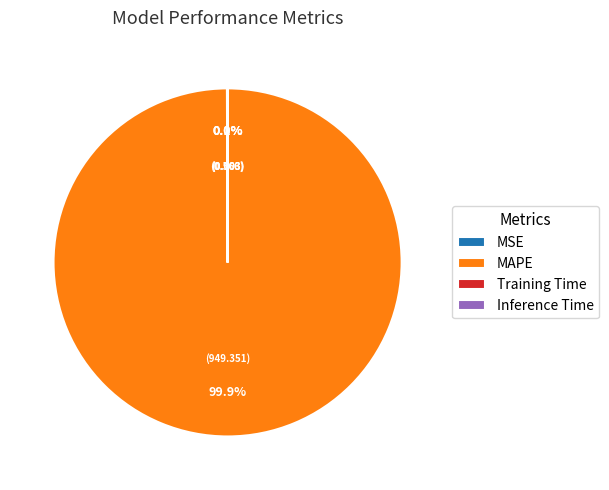

What percentage is NOT represented by MAPE?

0.1%